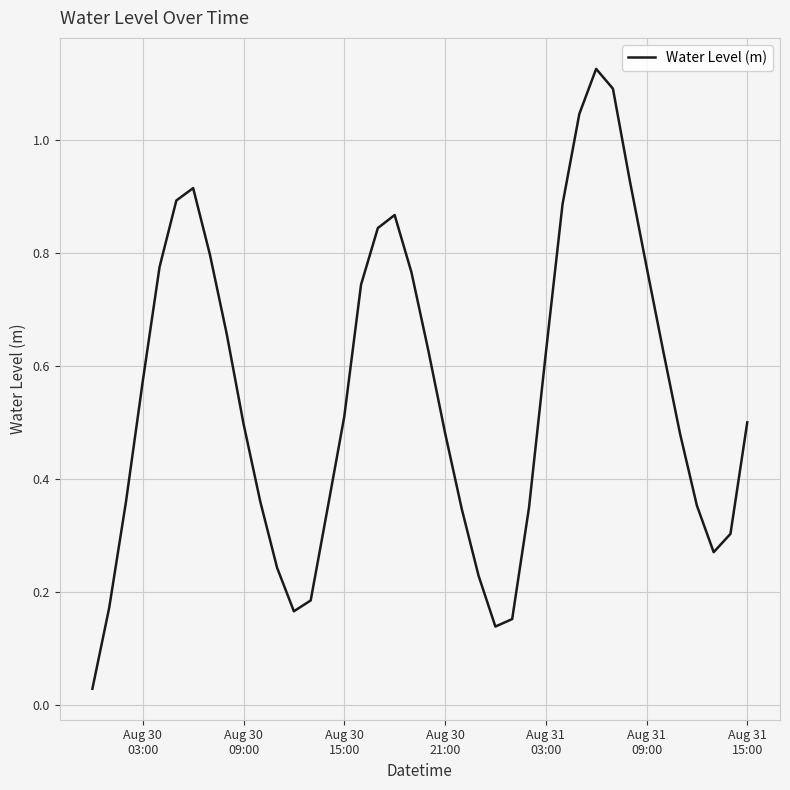

Is this an area chart (filled region under the line)?

No